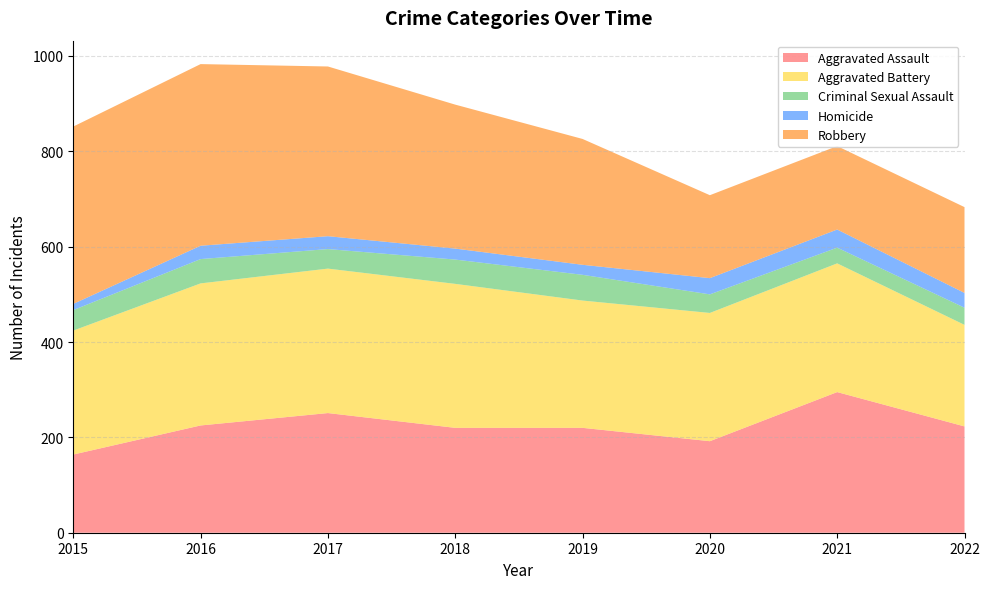

Reading right to left, what are all the values shown in this chart?

Aggravated Assault: 223	295	192	220	220	251	225	164
Aggravated Battery: 213	270	269	267	302	303	298	260
Criminal Sexual Assault: 36	33	39	54	51	41	51	43
Homicide: 31	38	34	21	23	27	28	13
Robbery: 180	175	174	264	302	356	381	372